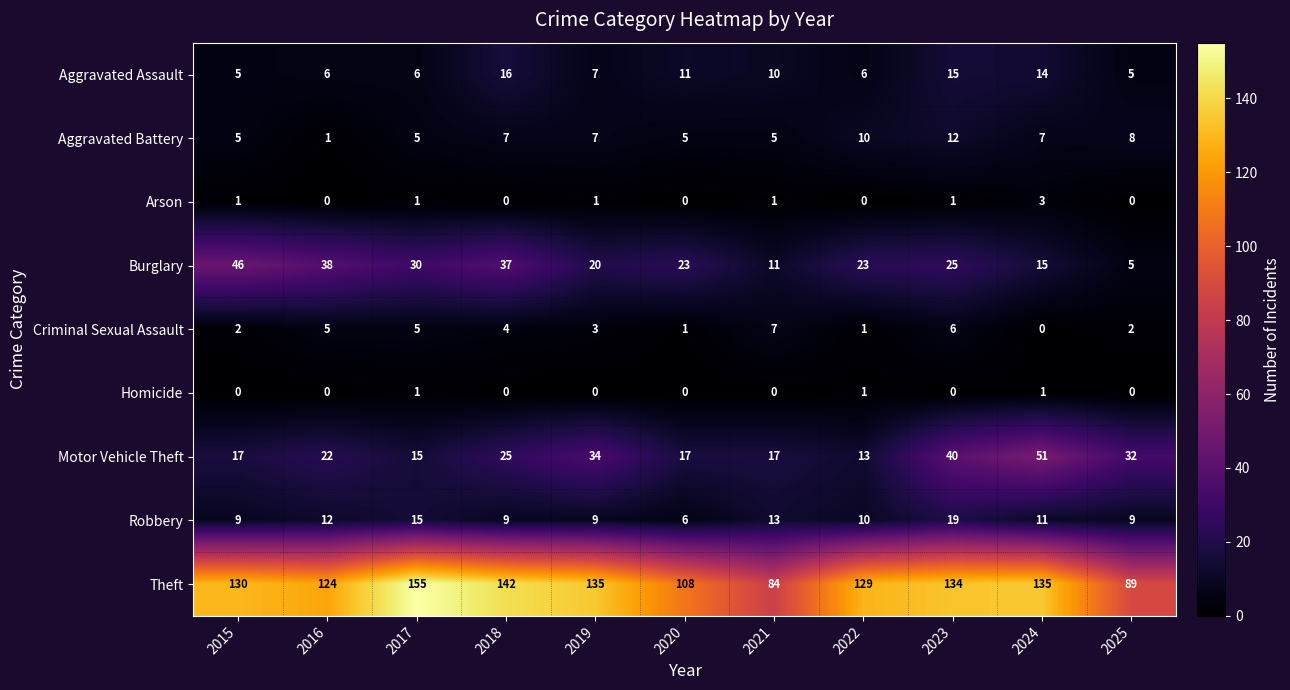

At which label does Theft reach its minimum?

2021